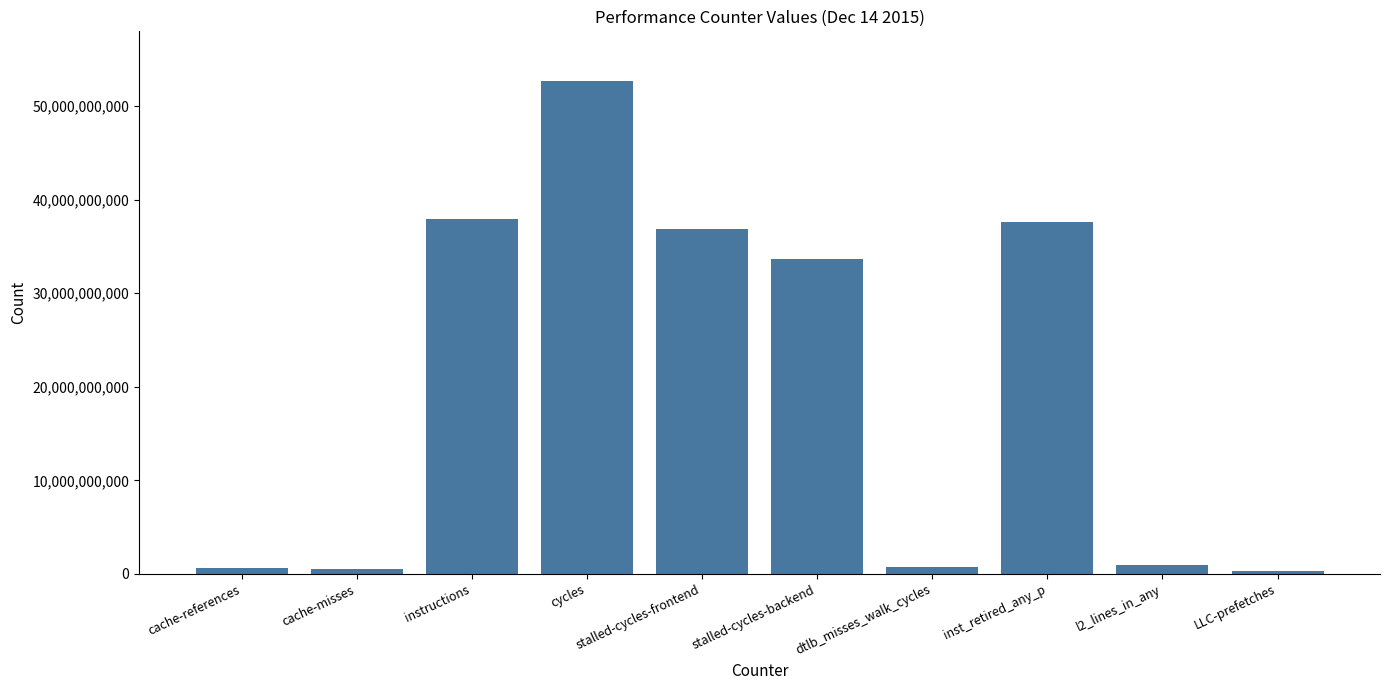

What is the average value?

20198253120